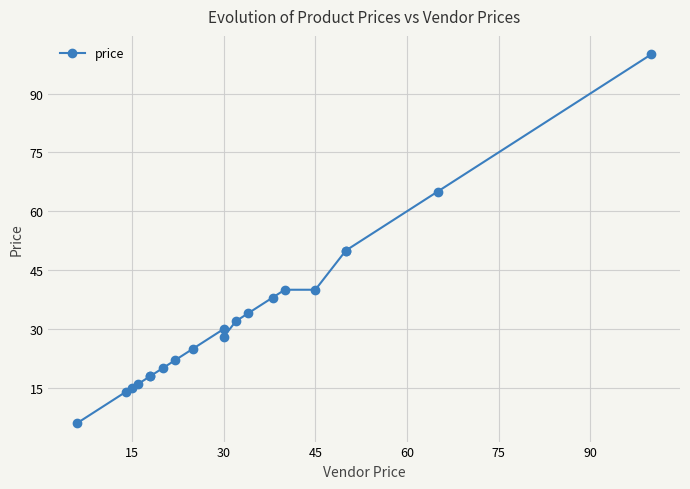

How many interior local peaks (higher than both neighbors) does the data have?

1